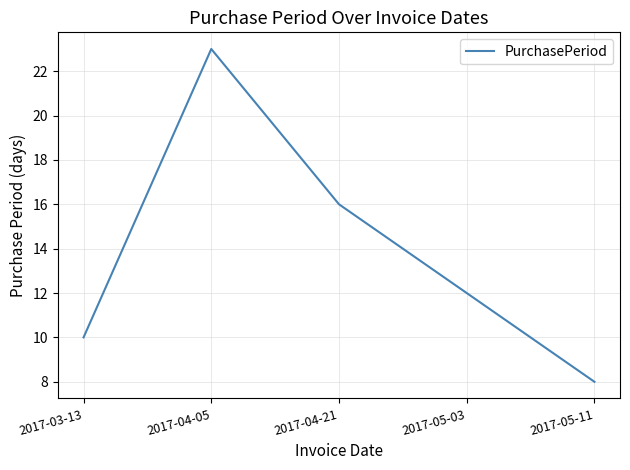

Where is the data nearest to the value 15?

2017-04-21